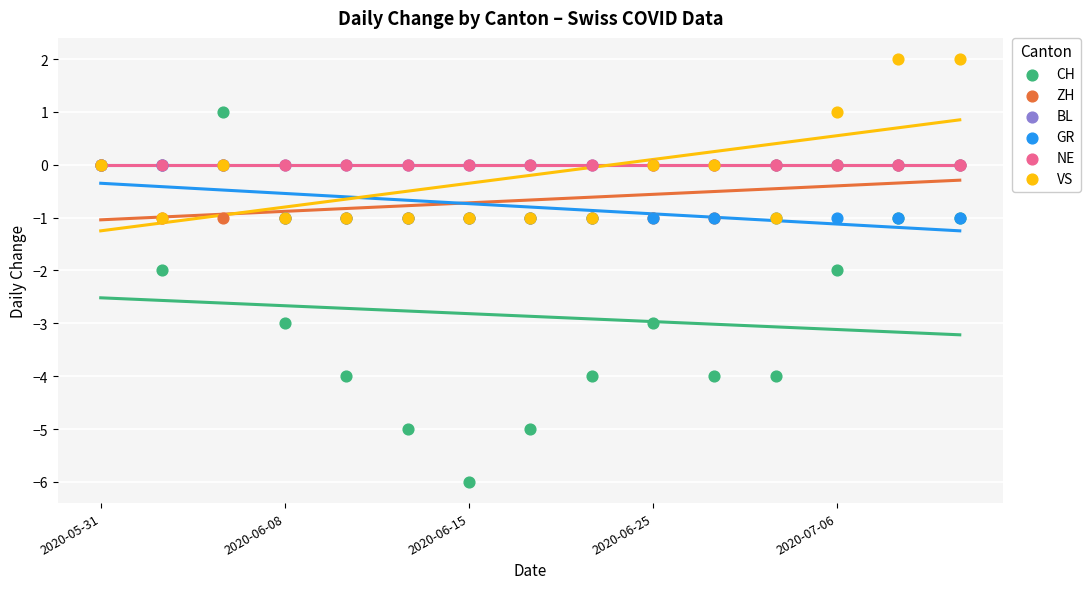

What are all the series names shown in the legend?

CH, ZH, BL, GR, NE, VS